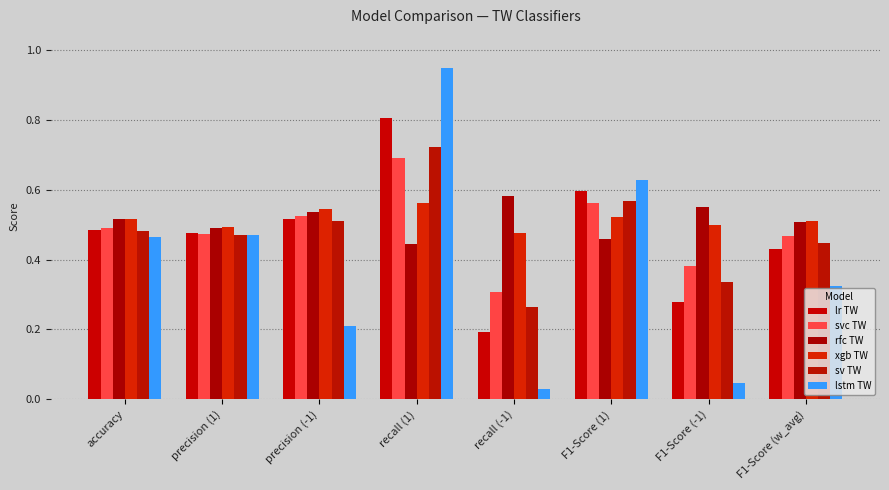

Is it true that xgb TW equals 0.5 at F1-Score (1)?

True